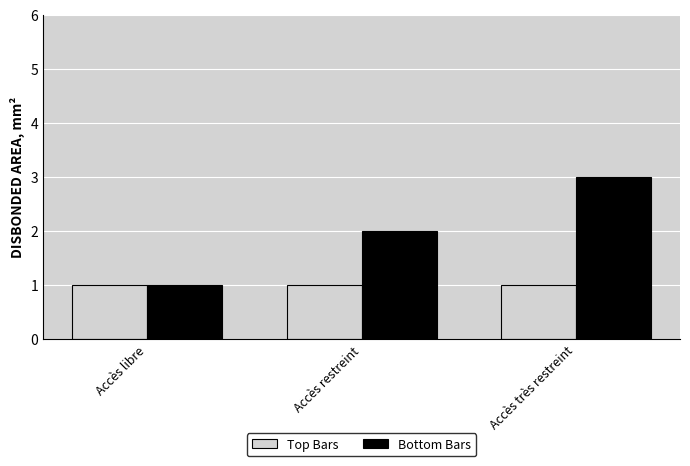

Which series has the widest spread of values?

Bottom Bars